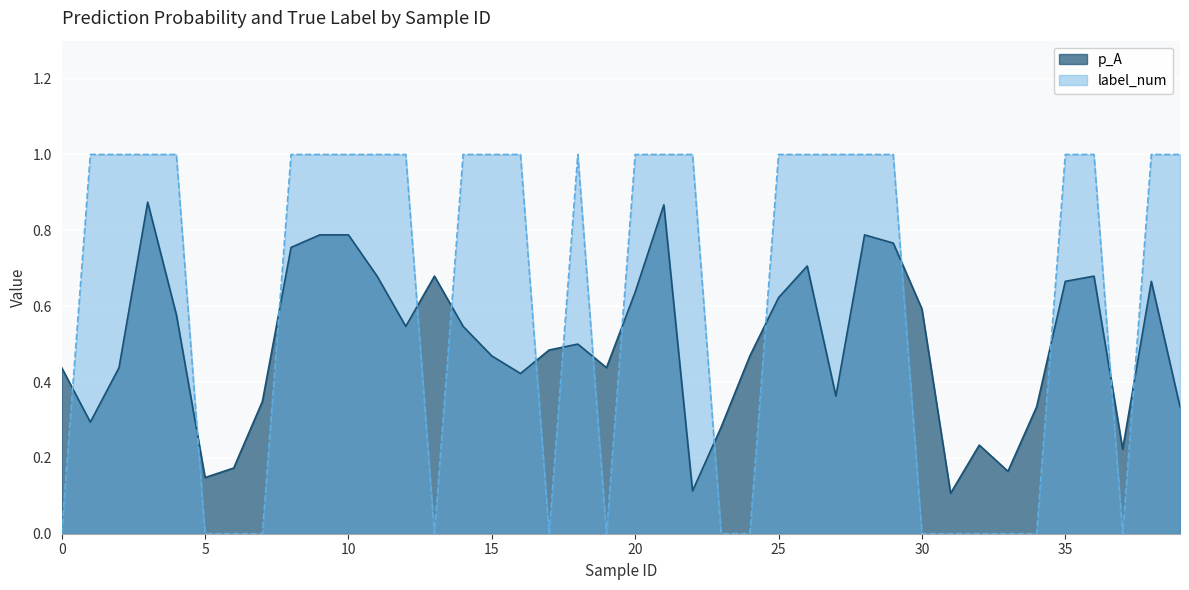

What is the value of the p_A point at the 1st from the left?

0.4